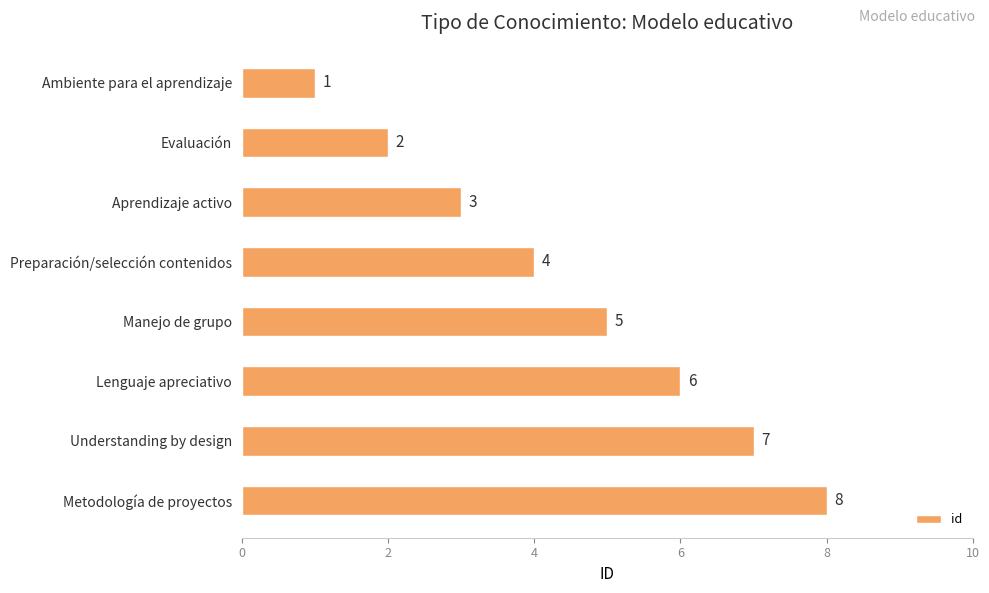

Rank the categories by value from highest to lowest.

Metodología de proyectos, Understanding by design, Lenguaje apreciativo, Manejo de grupo, Preparación/selección contenidos, Aprendizaje activo, Evaluación, Ambiente para el aprendizaje